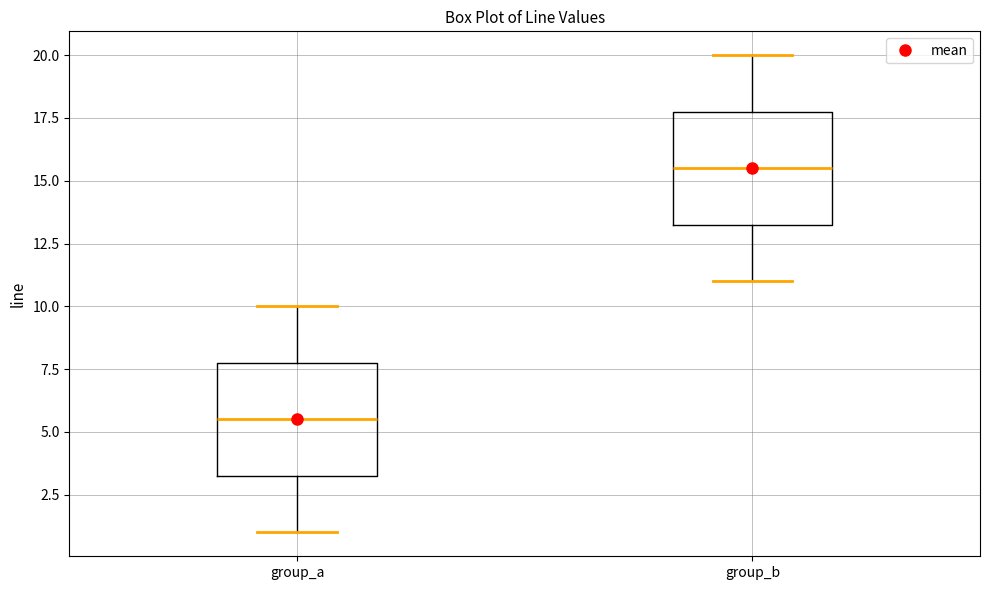

Reading left to right, transcribe this box plot: for each box, give where its median line is, the range the box spans, and where its two whiskers end, as read against the y-axis. The values are not printed on the chart, so give them approximately, as read against the axis.

group_a: median 5.5, box 3.5 to 8.0, whiskers 1.0 to 10.0
group_b: median 15.5, box 13.5 to 18.0, whiskers 11.0 to 20.0